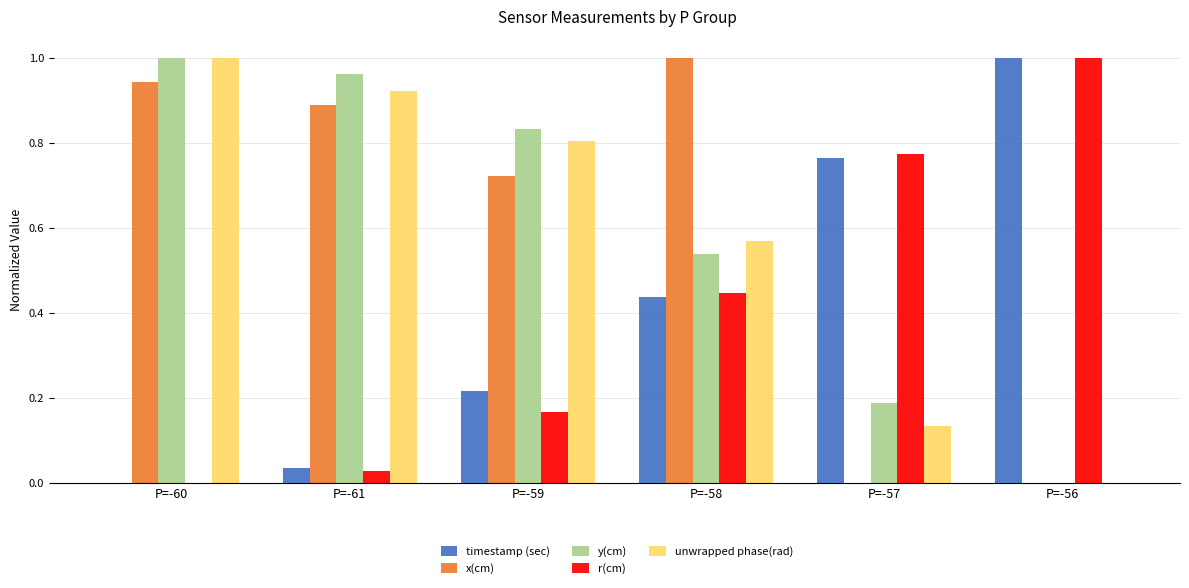

What is the total value across all series at P=-56?

2.0